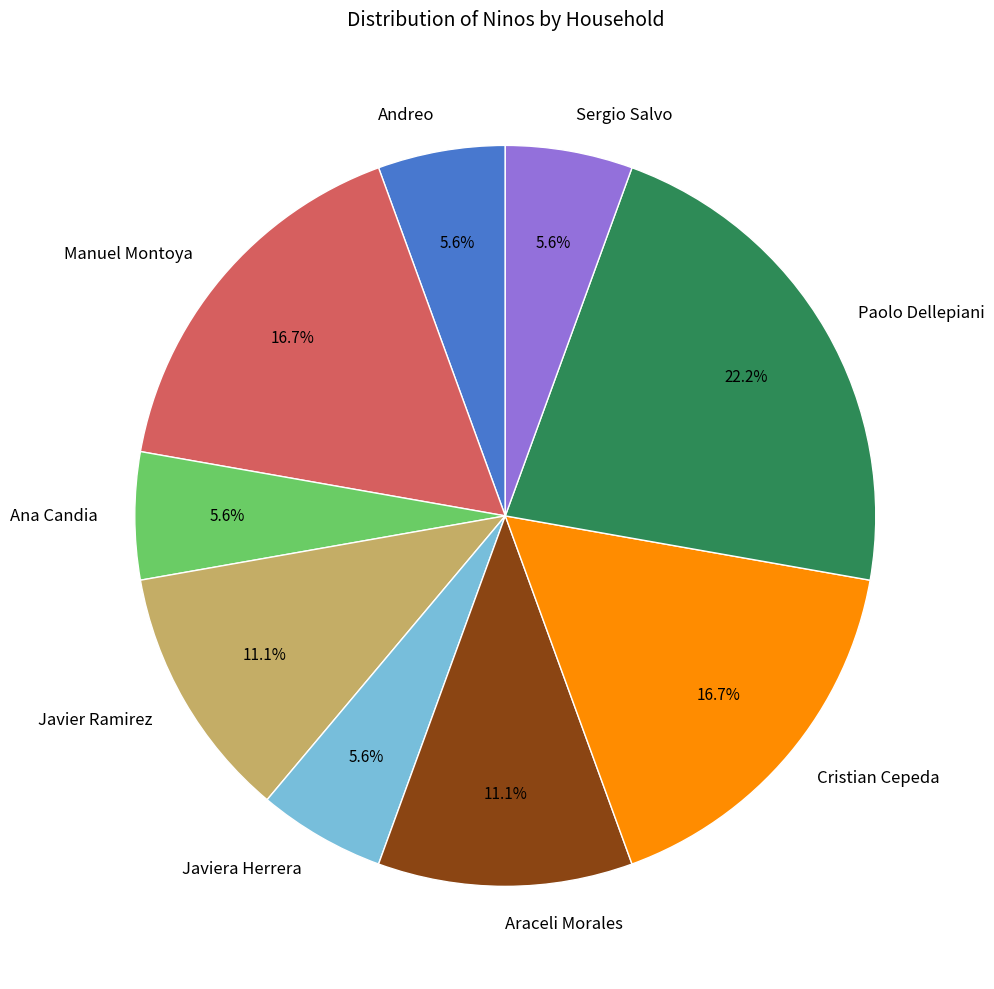

Between Cristian Cepeda and Andreo, which is larger?

Cristian Cepeda